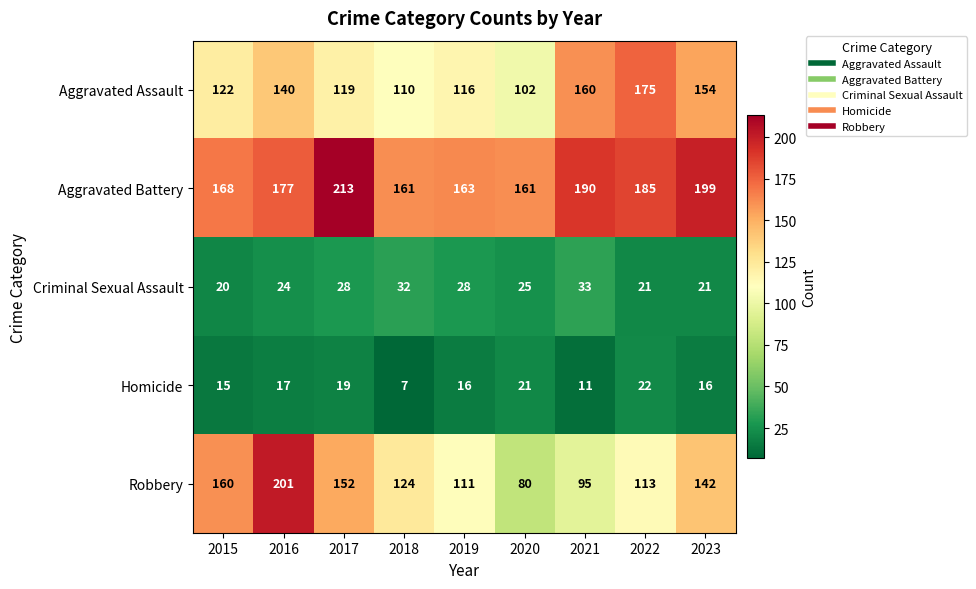

True or false: Aggravated Battery has a value of 136 at 2017.

False